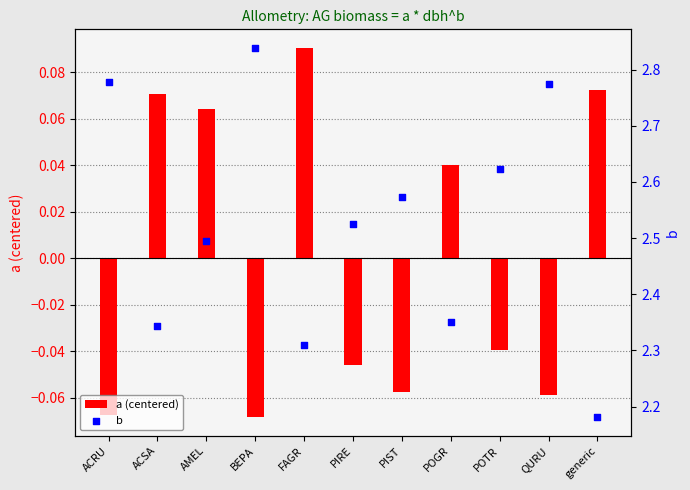

At how many categories does at least one series exceed 0?

11